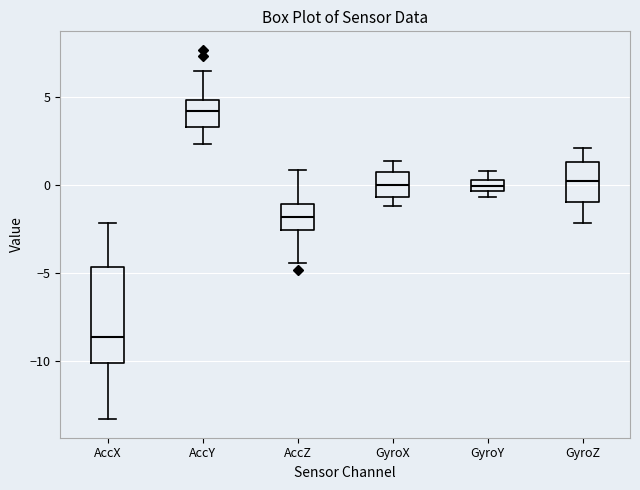

Which box has the lowest median line?

AccX